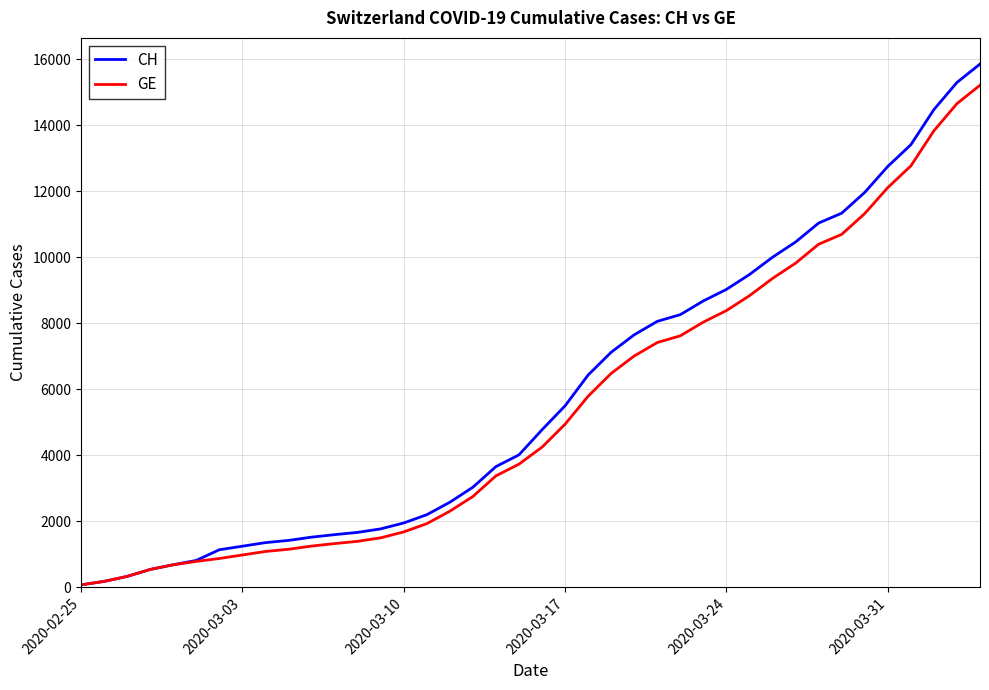

Which series has the widest spread of values?

CH